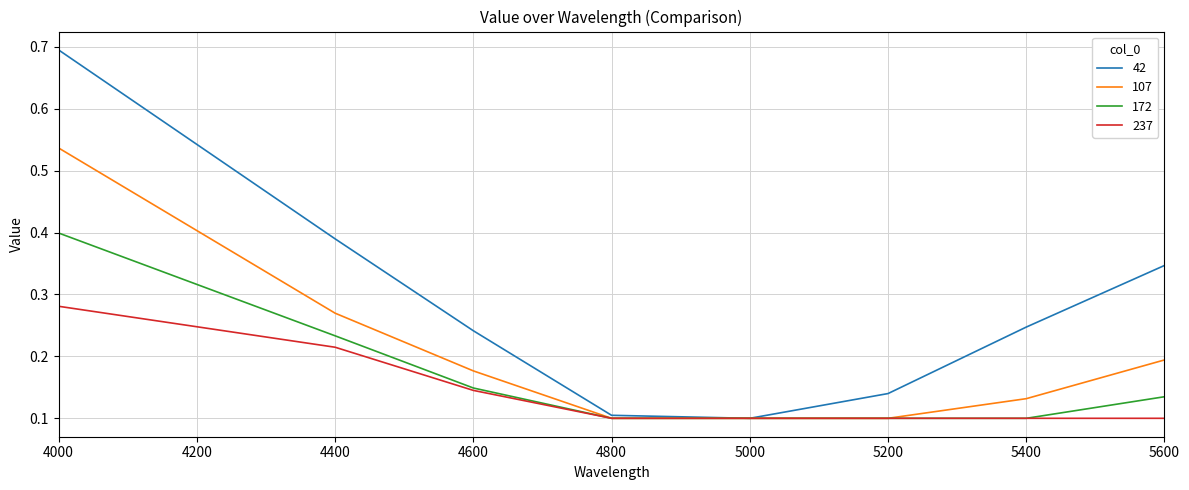

What is the sum of all 172 values?

1.3